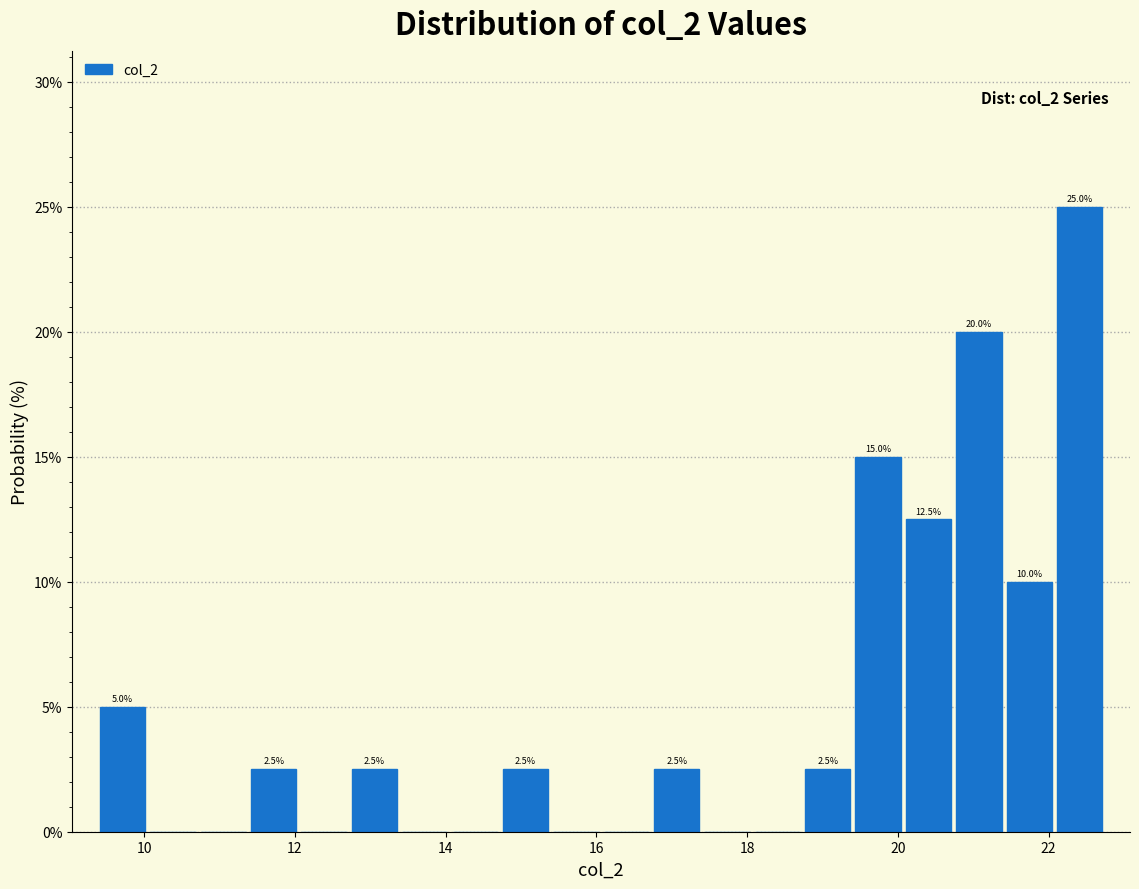

Read against the x-axis, roughly where is the centre of the tallest bar?

22.4